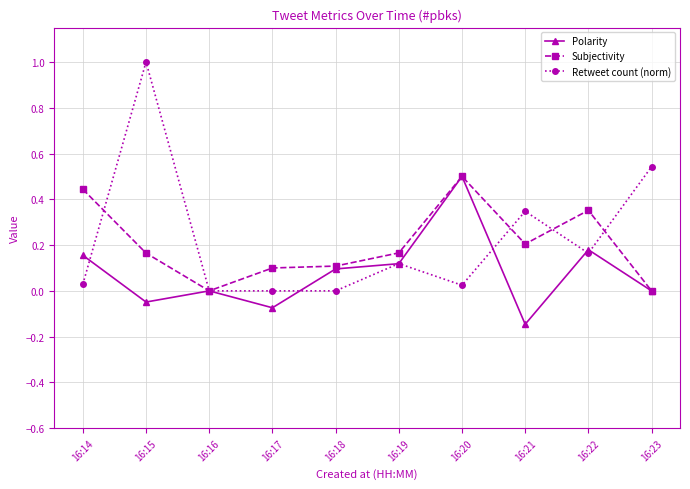

In Subjectivity, how many points are lower than both neighbors (excluding endpoints)?

2